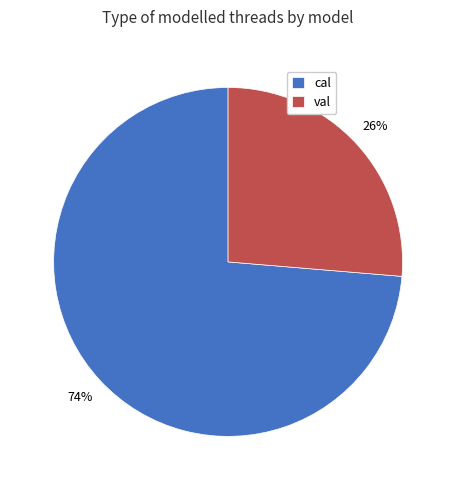

To the nearest percent, what is the combined percentage of cal and val?

100%